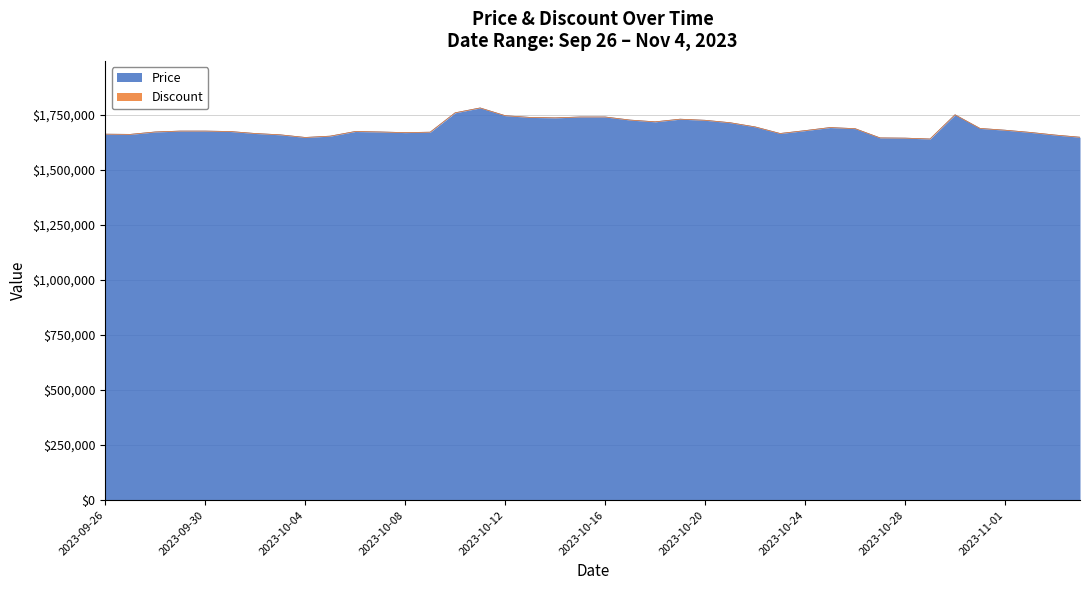

How many lines are shown in the chart?

2